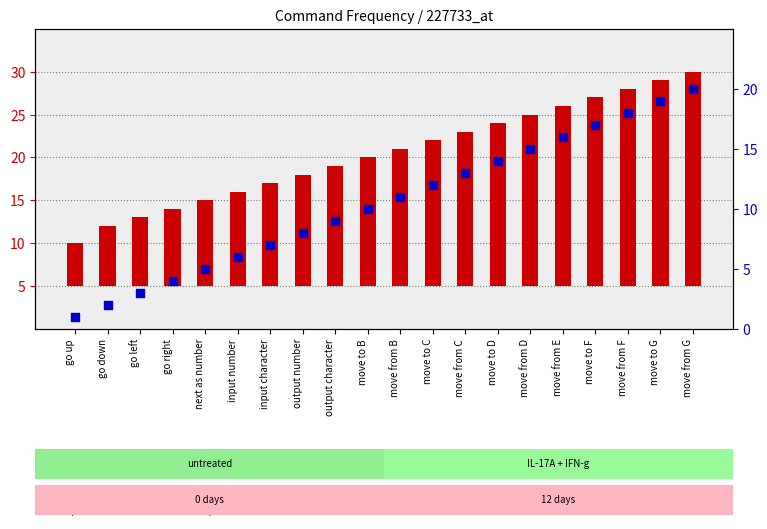

What is the total value across all series at move to B?

25